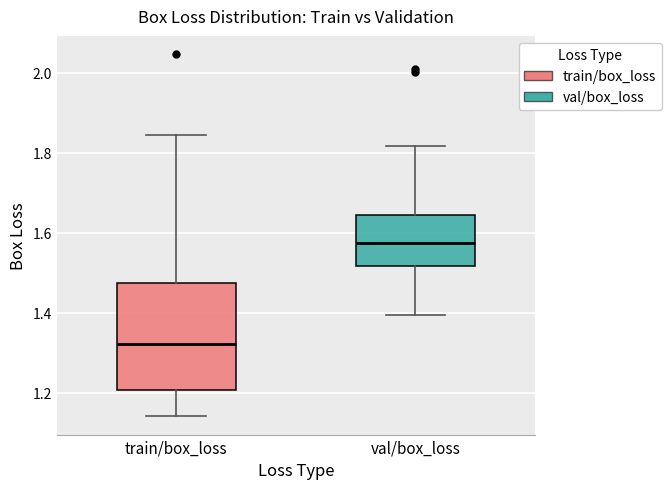

Where is the lower edge of the box for train/box_loss on the y-axis? The values are not printed on the chart, so give them approximately, as read against the axis.

1.20